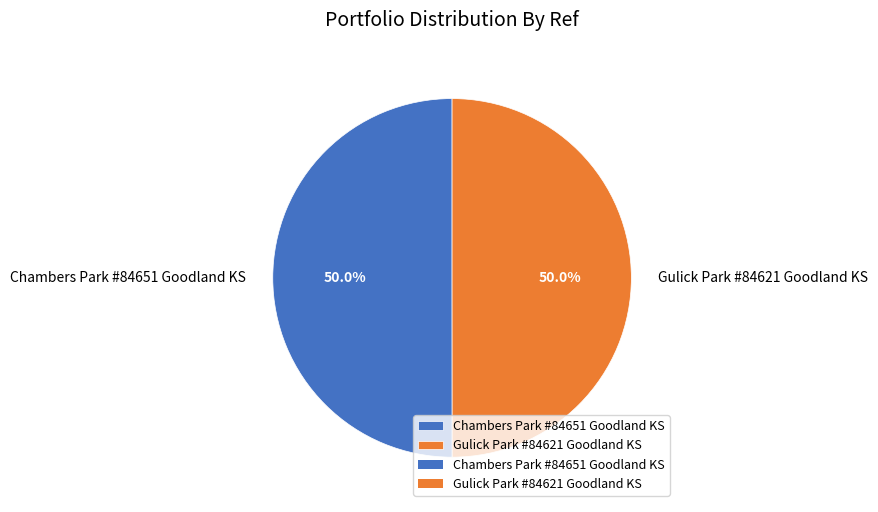

To the nearest percent, what is the average slice percentage?

50%